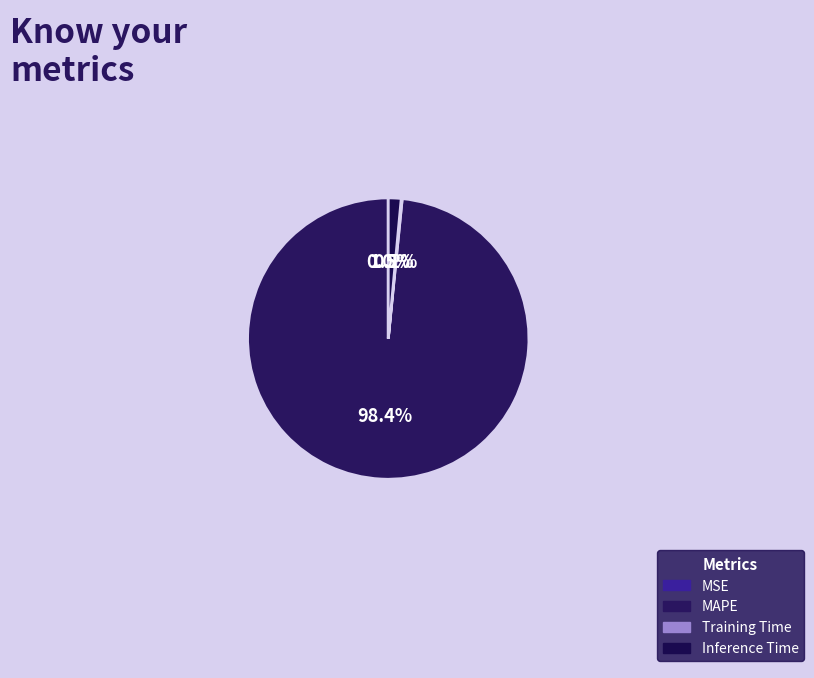

True or false: Inference Time accounts for 1% of the total.

True